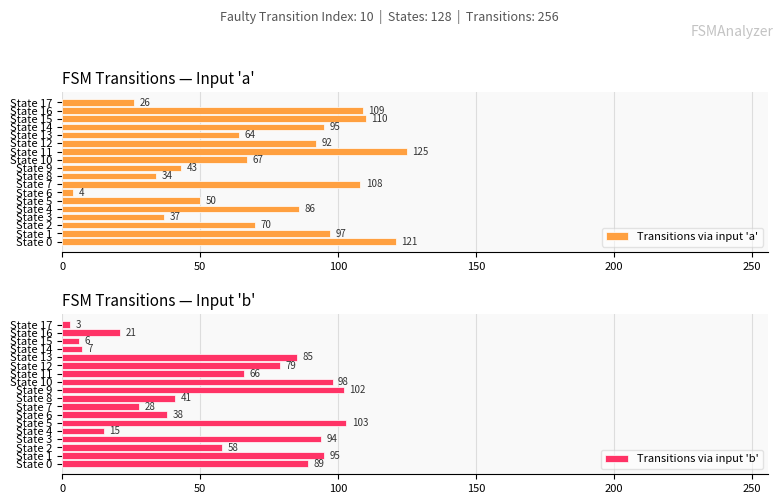

True or false: Transitions via input 'b' has a value of 170 at State 5.

False